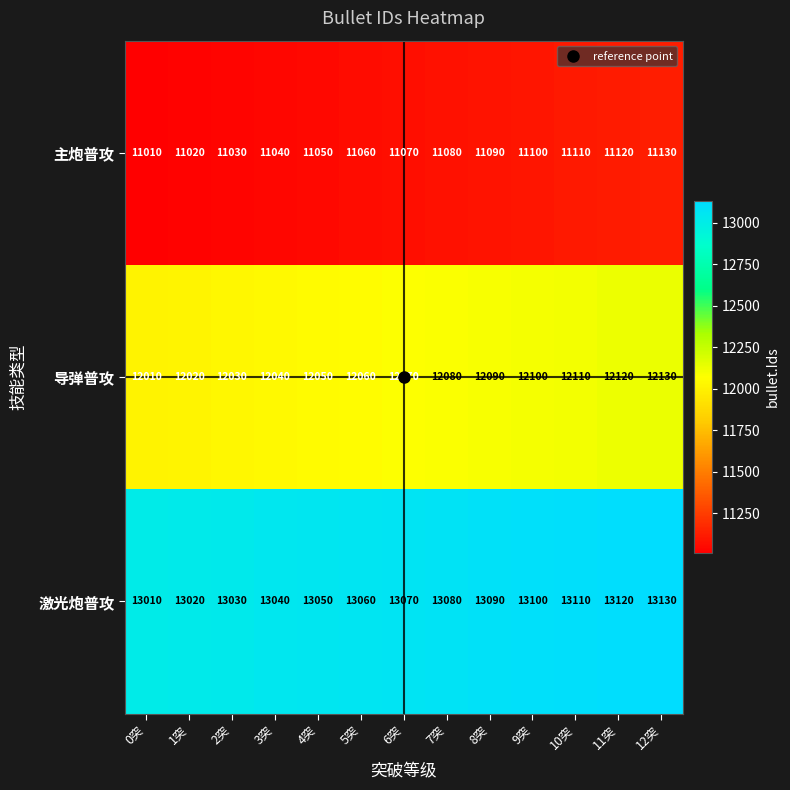

What is the lowest value of the 激光炮普攻 series?

13010